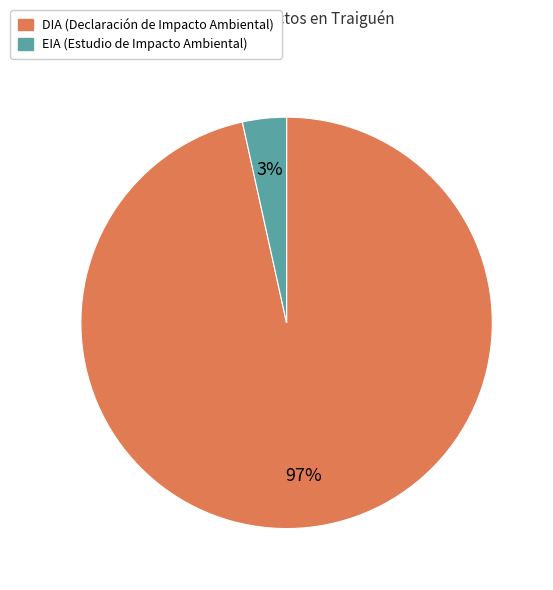

Combined, do DIA and EIA account for over 50%?

Yes